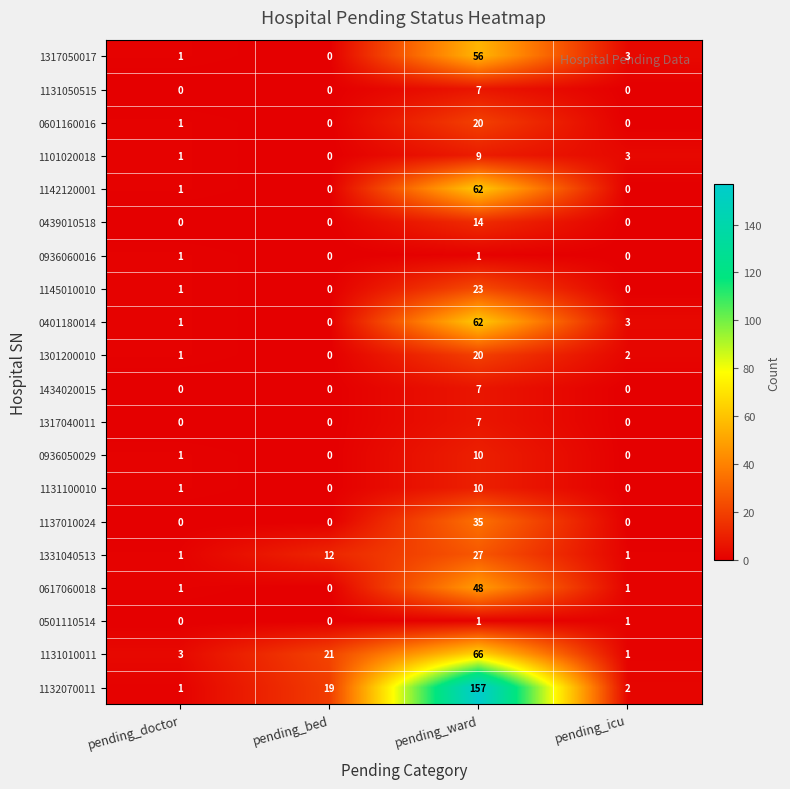

Which series changed the most between pending_bed and pending_icu?

1131010011